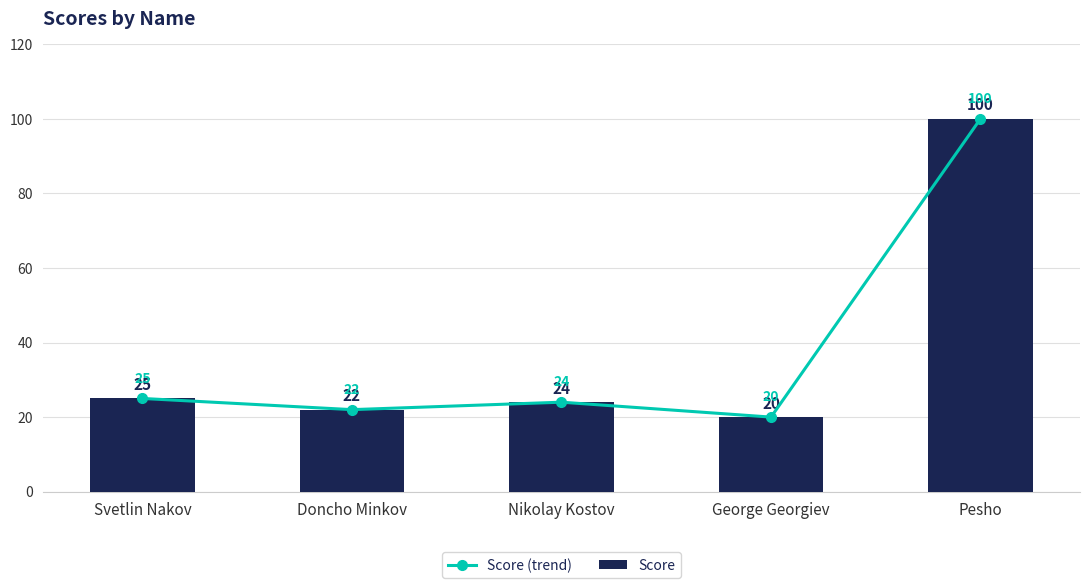

What is the smallest value displayed?

20